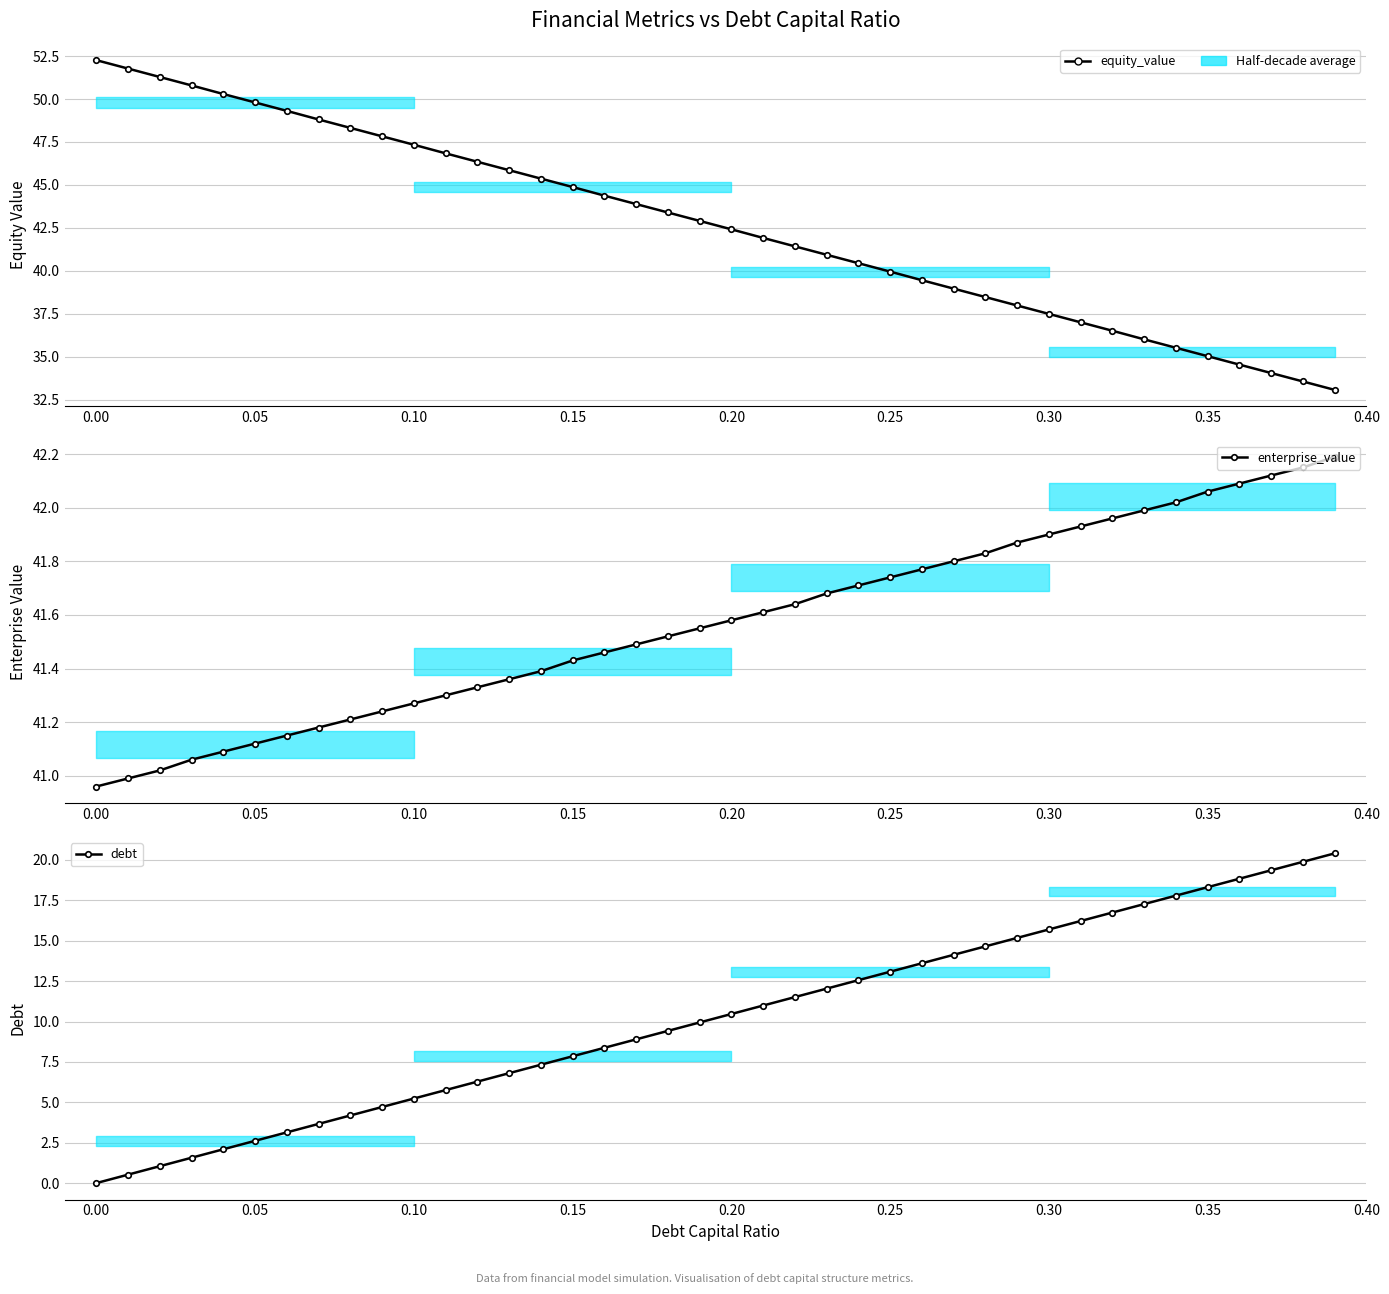

True or false: debt and enterprise_value intersect in this chart.

False